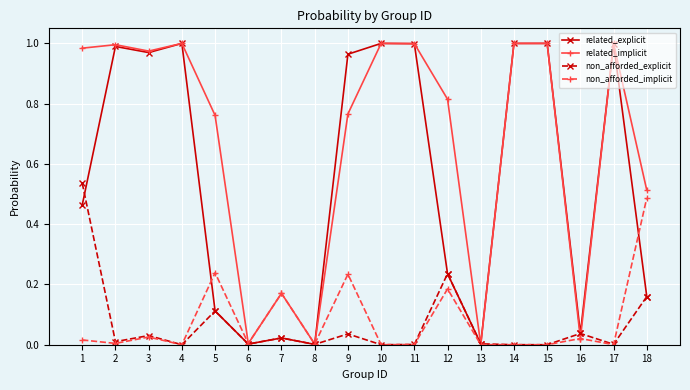

Is it true that non_afforded_implicit equals 0.0 at 15?

True